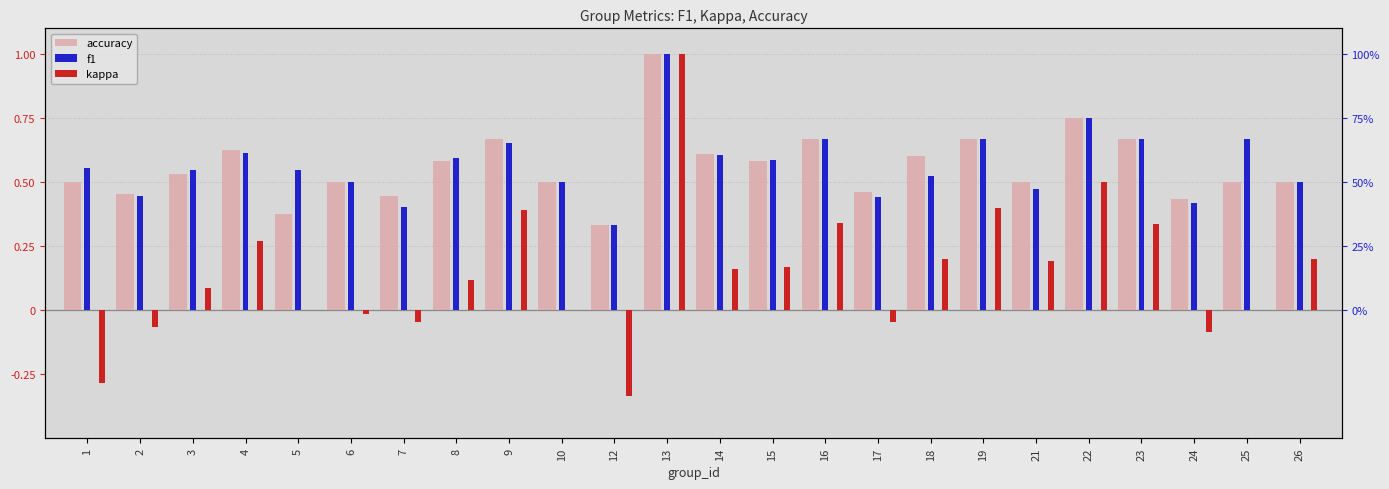

Which category has the lowest value across all series?

12